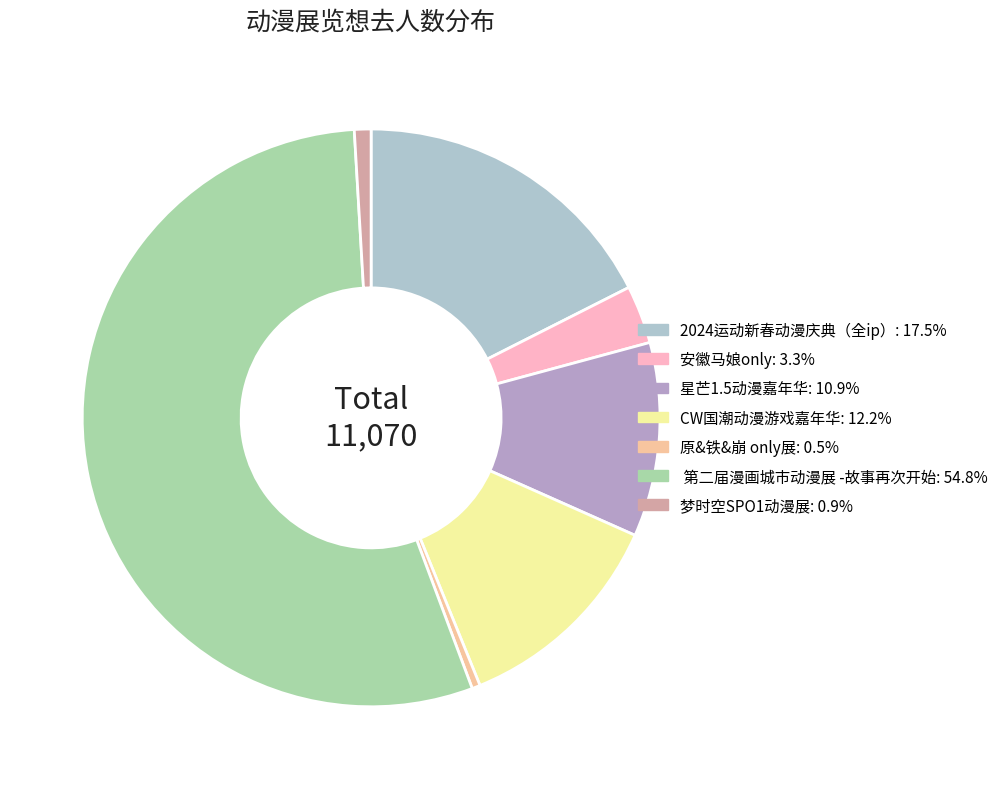

Which slice is the largest?

合肥· 第二届漫画城市动漫展 -故事再次开始